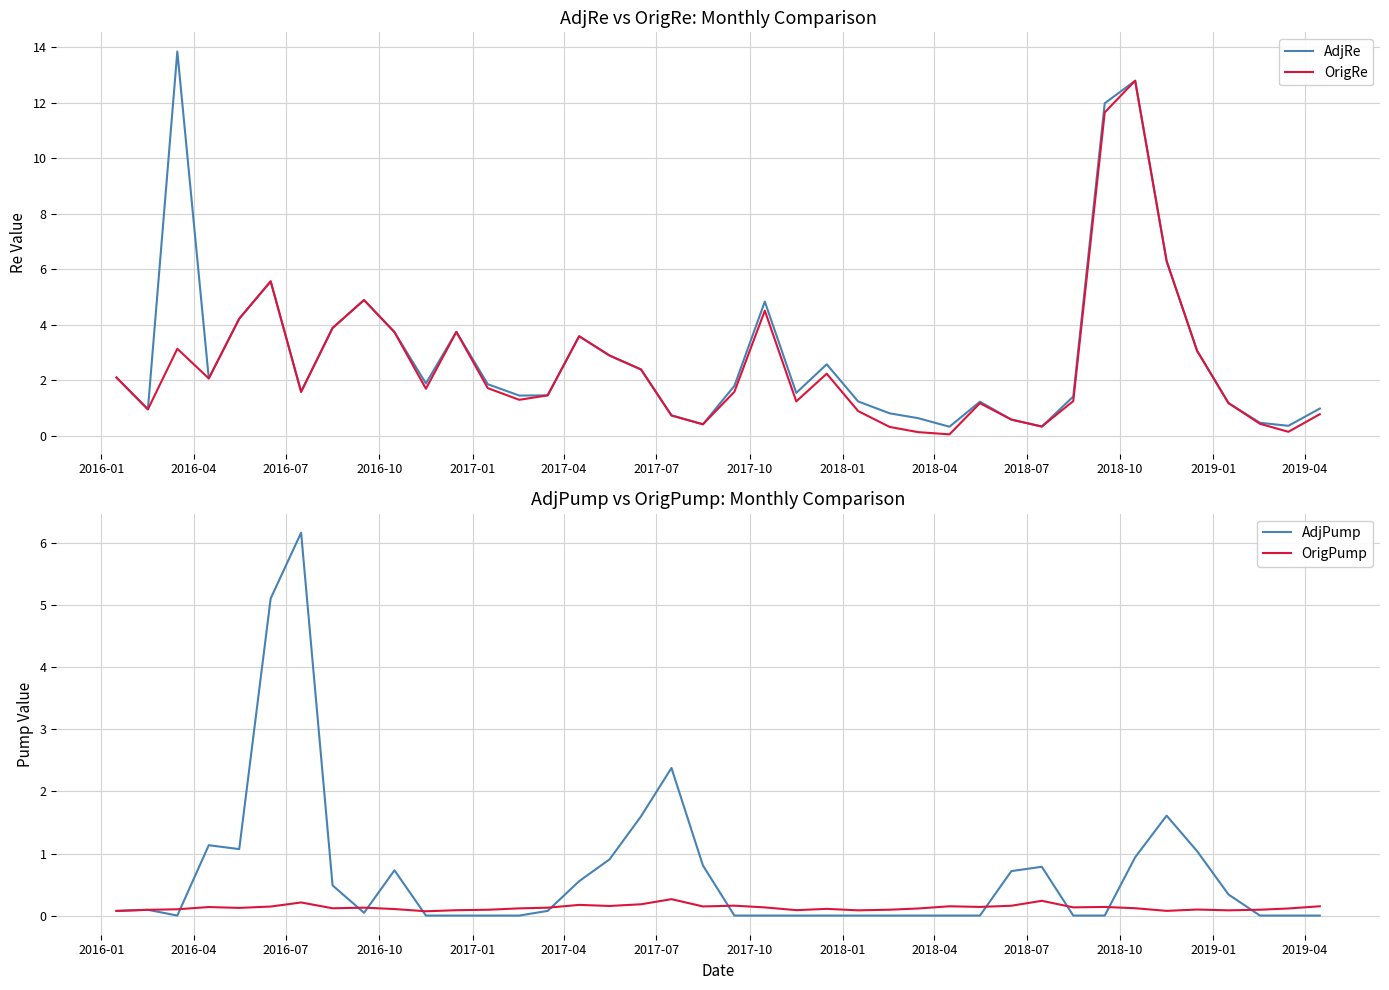

What is the value of the AdjRe point at the 9th from the left?

4.9